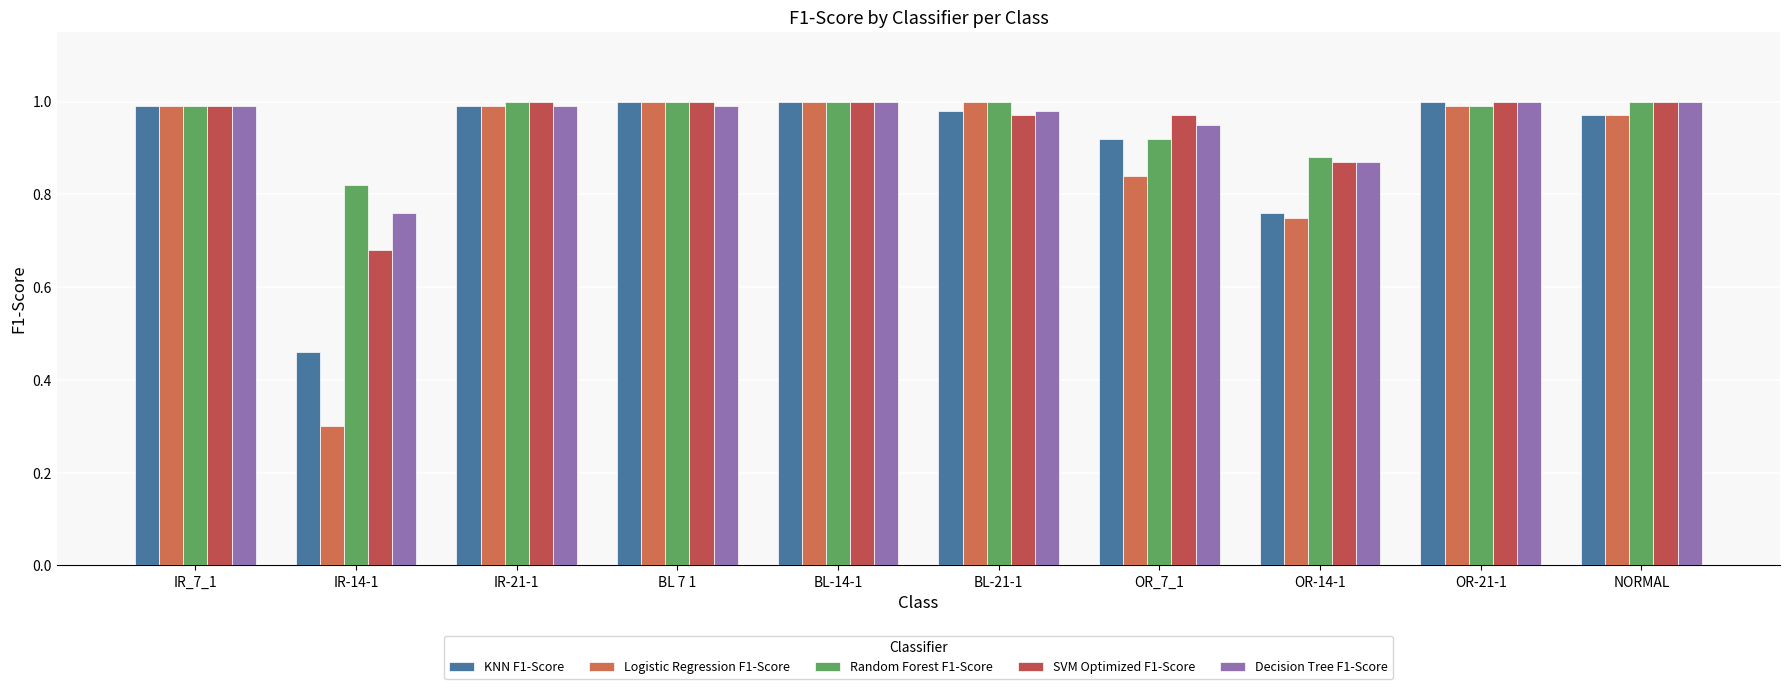

What is the label of the 7th bar from the left?

OR_7_1